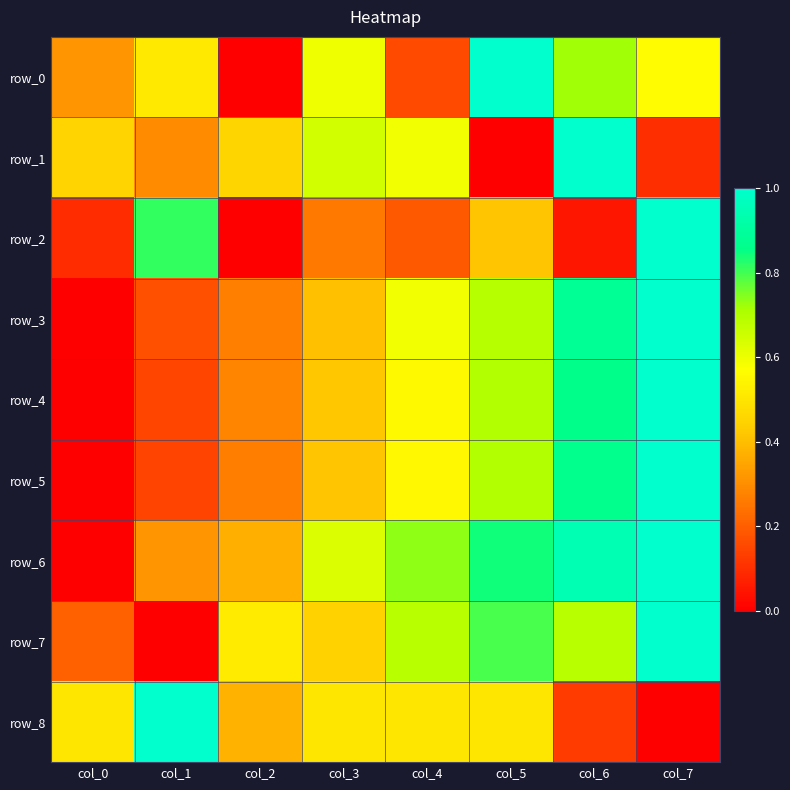

List the labels in order of row_6 value, largest first.

col_7, col_6, col_5, col_4, col_3, col_2, col_1, col_0